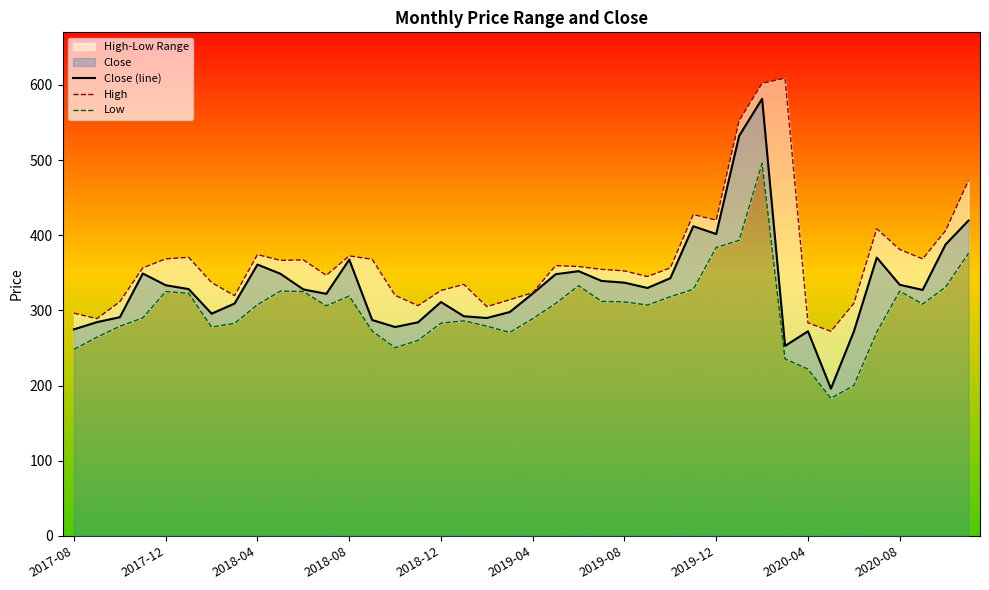

What is the lowest value of the Close (line) series?

195.8